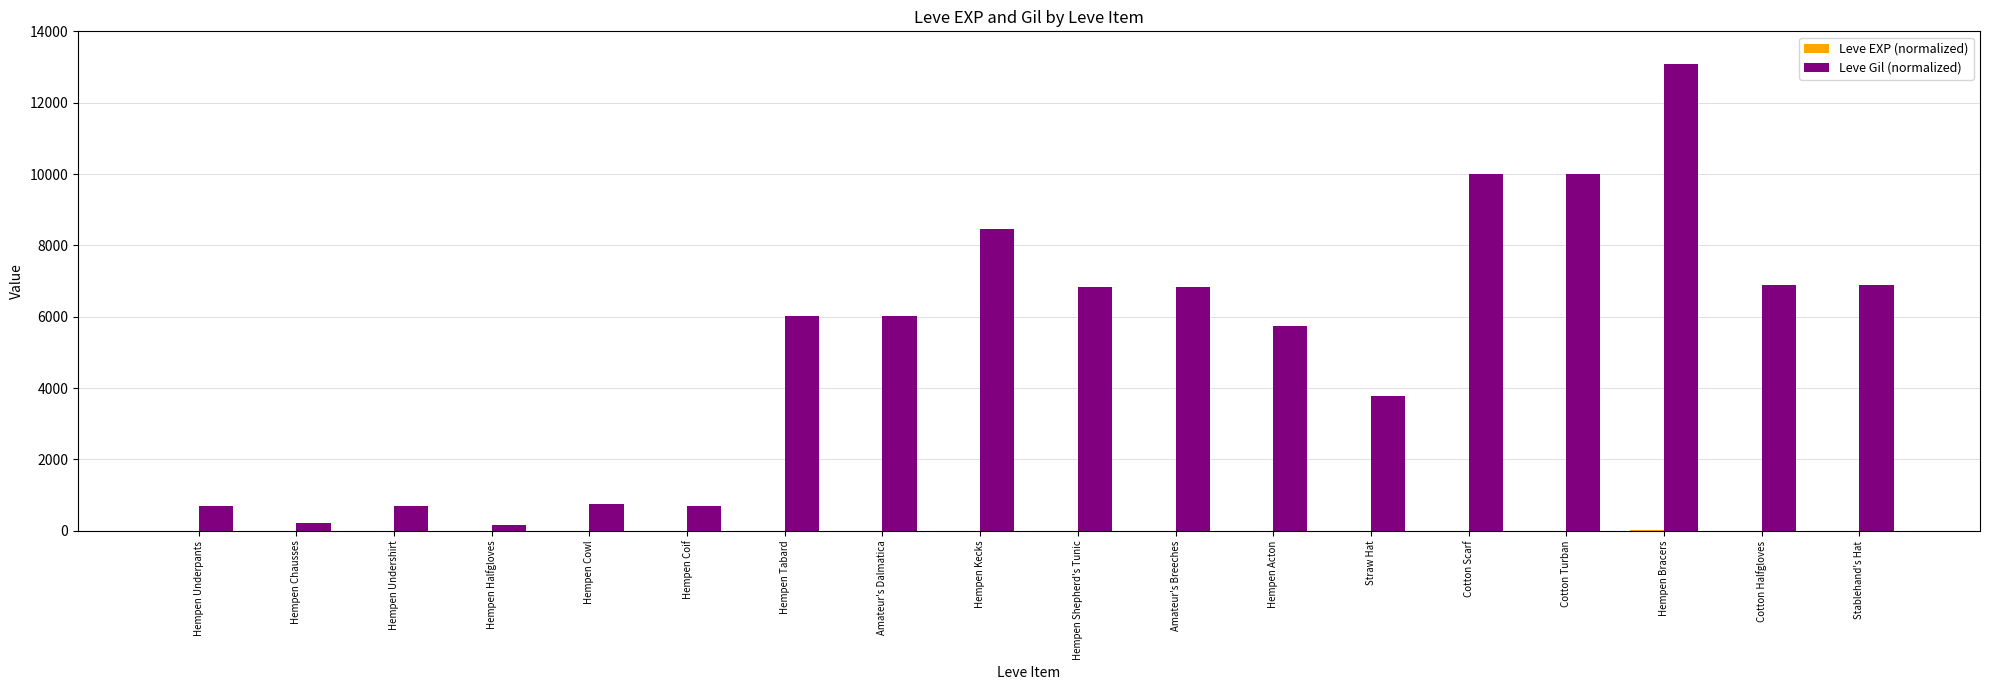

At which category is the sum across all series the highest?

Hempen Bracers